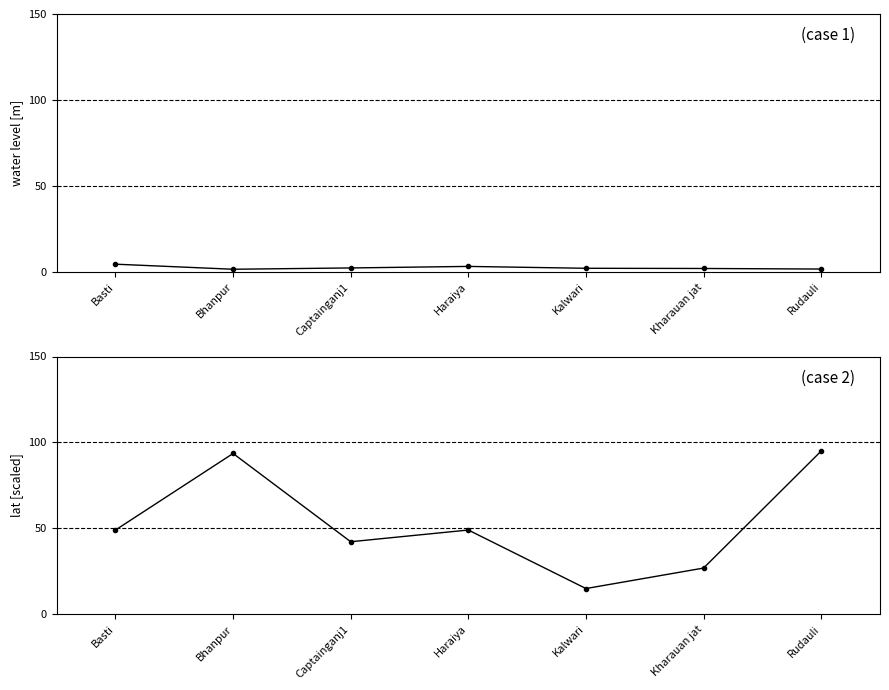

Does the chart display data point markers on the line(s)?

Yes